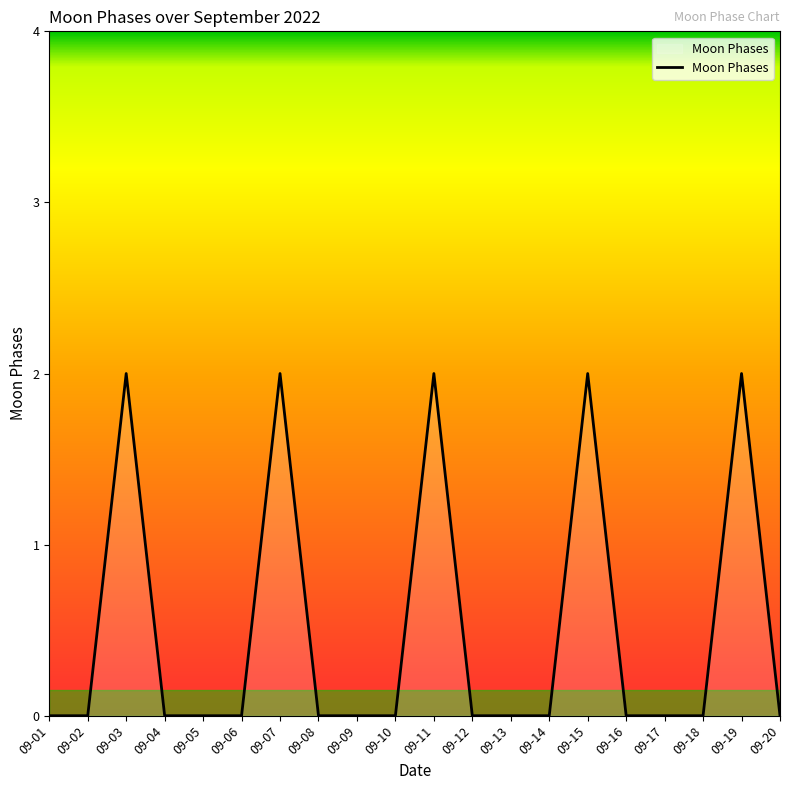

Between 09-04 and 09-11, which is larger?

09-11